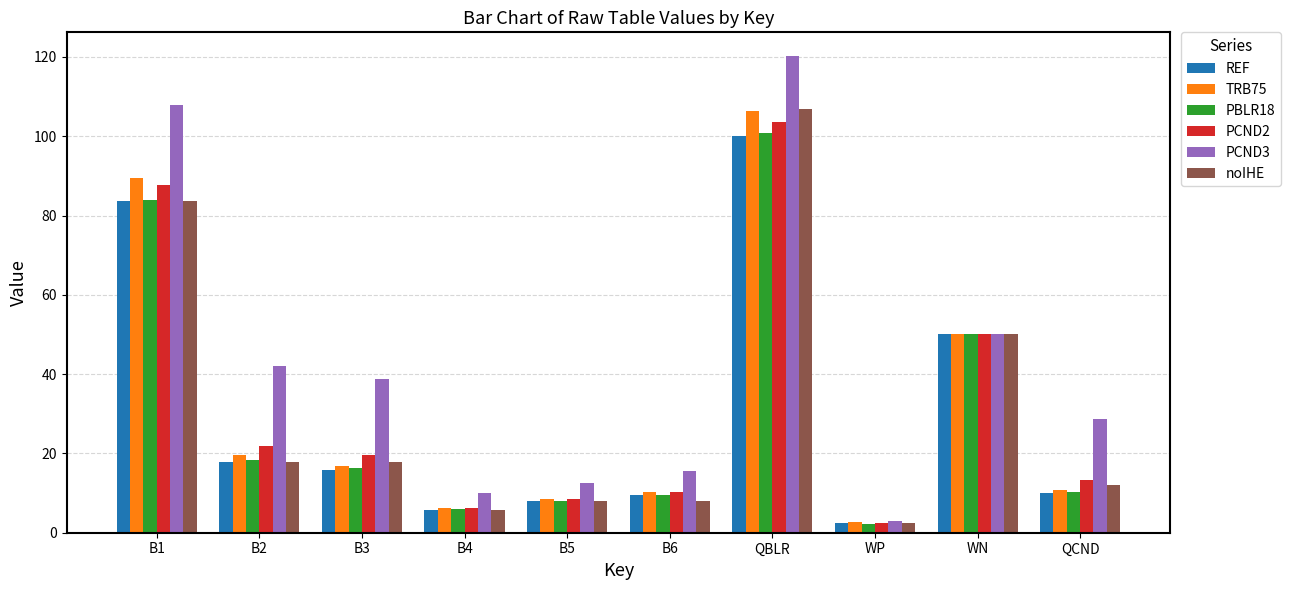

What is the lowest value of the PCND2 series?

2.6